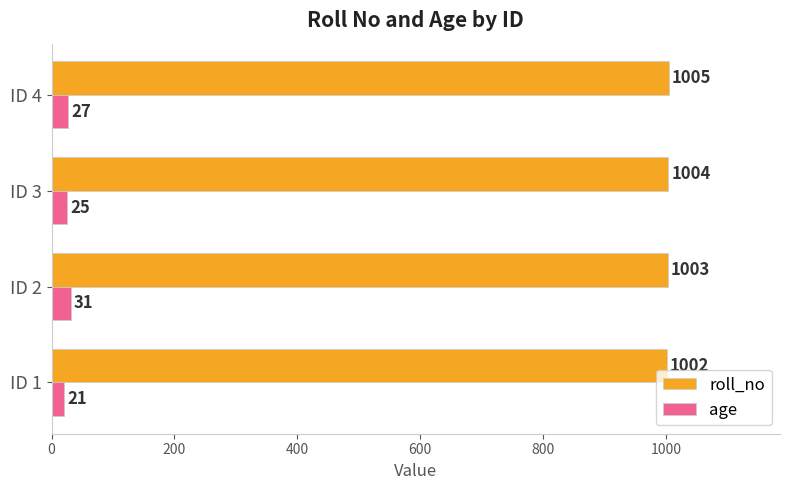

Which series changed the most between ID 1 and ID 2?

age